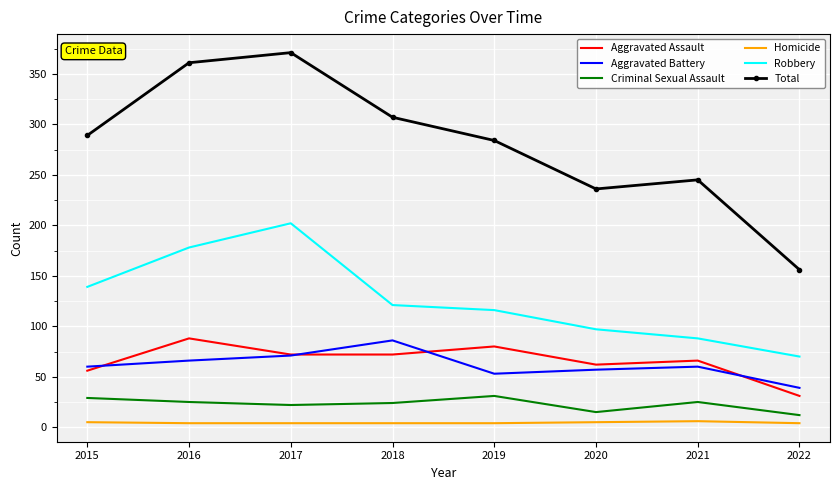

At which category is the sum across all series the highest?

2017